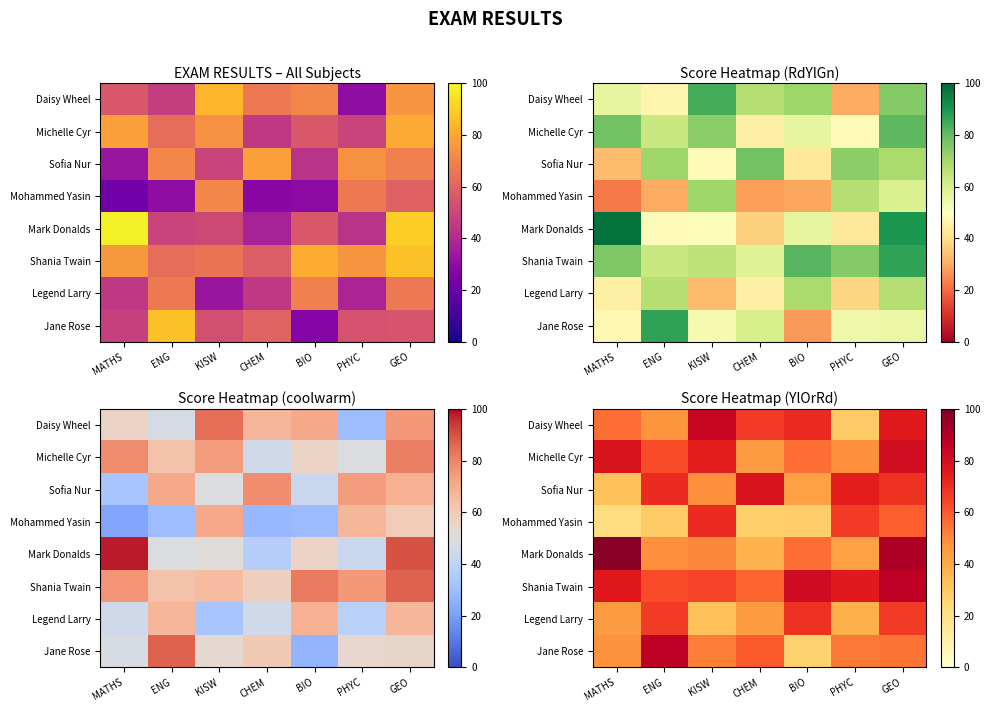

Is the value of Daisy Wheel at GEO greater than the value of Sofia Nur at GEO?

Yes